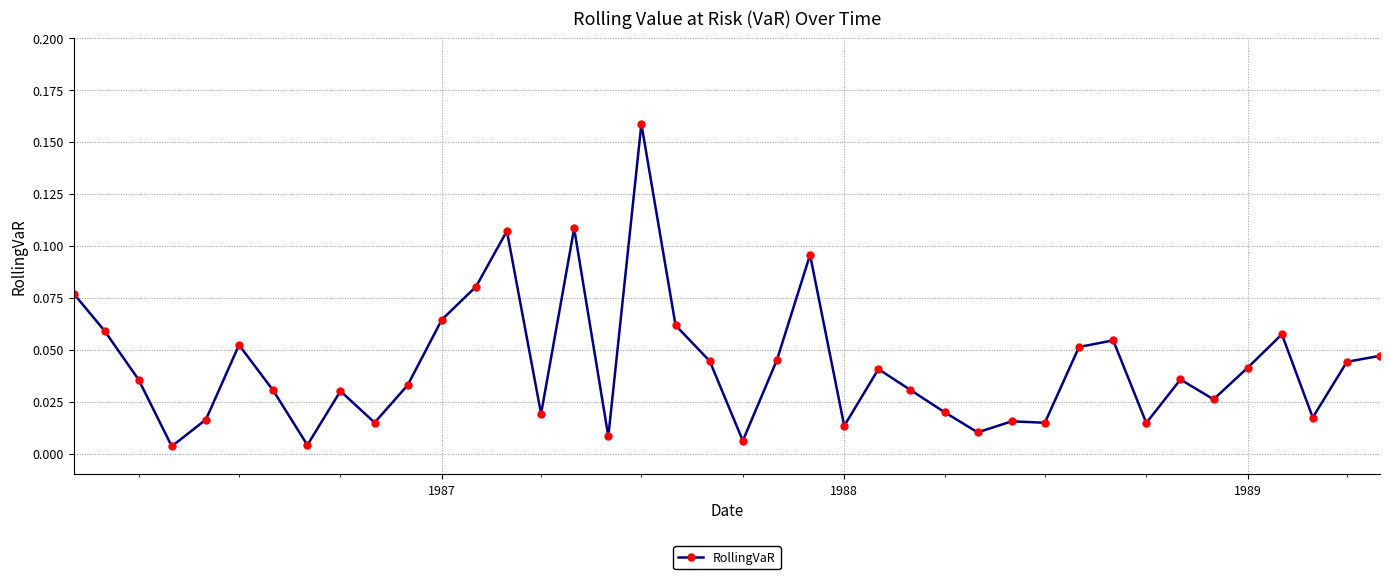

What is the sum of all values?

1.7